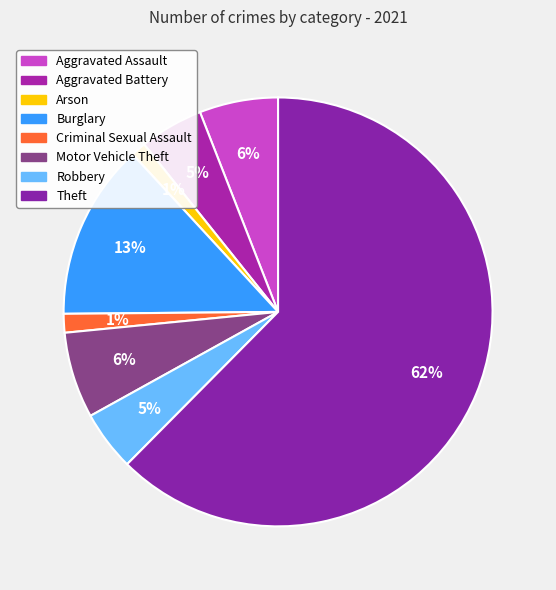

Count the number of slices in the pie.

8